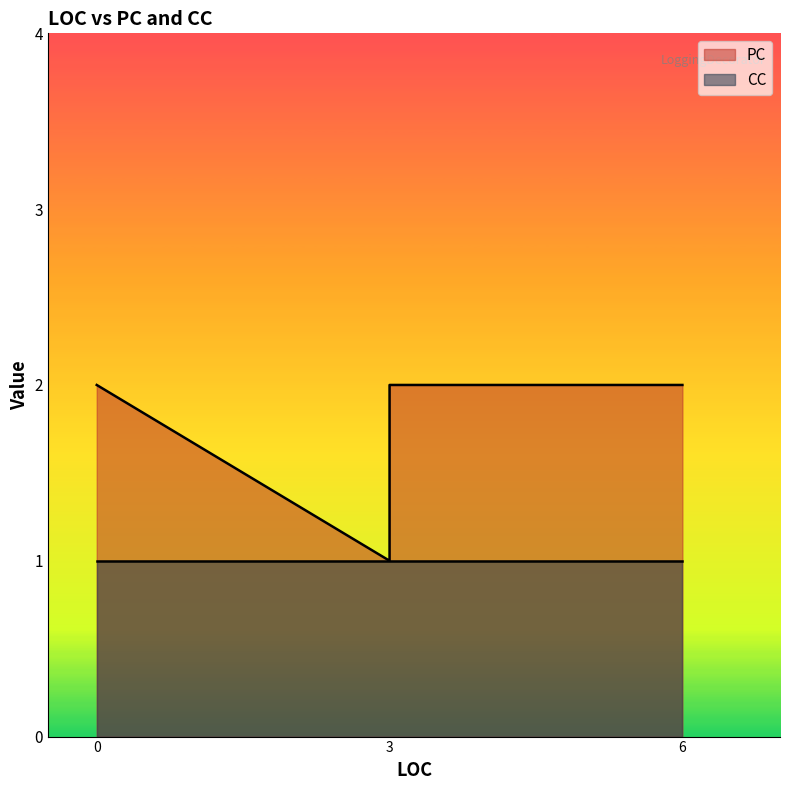

What is the maximum value shown in the chart?

2